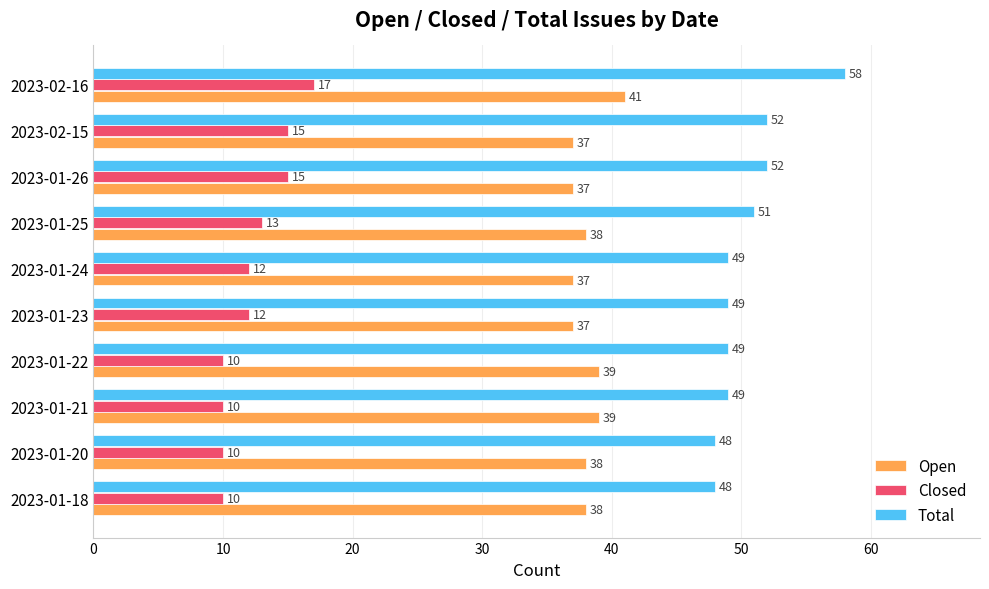

Which series has the largest range (max minus min)?

Total